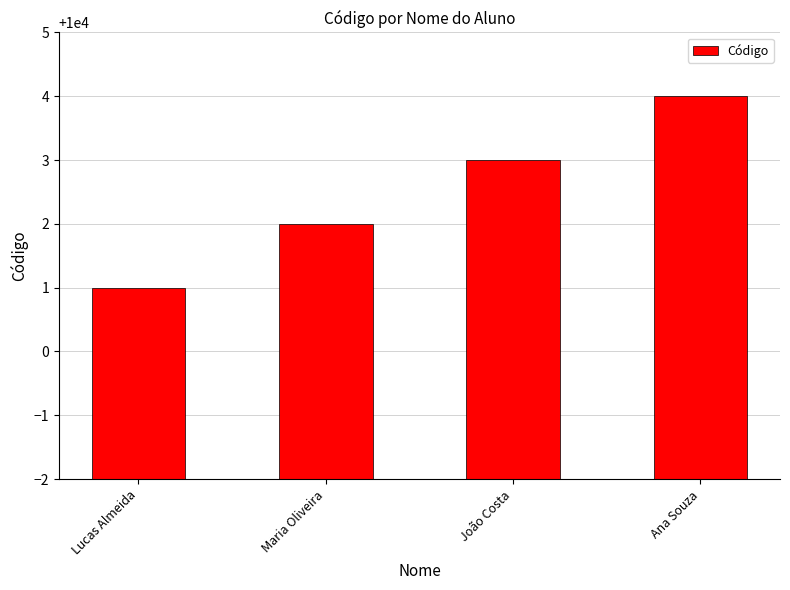

True or false: the data shows 16991 at João Costa.

False